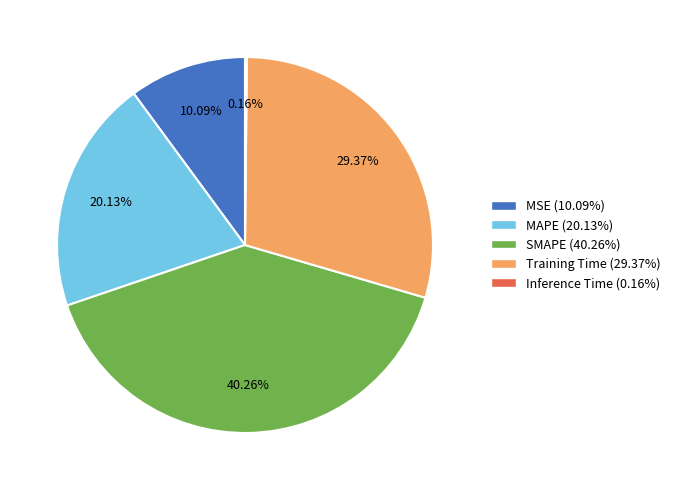

What is the ratio of the value at MSE to the value at MAPE?

0.5